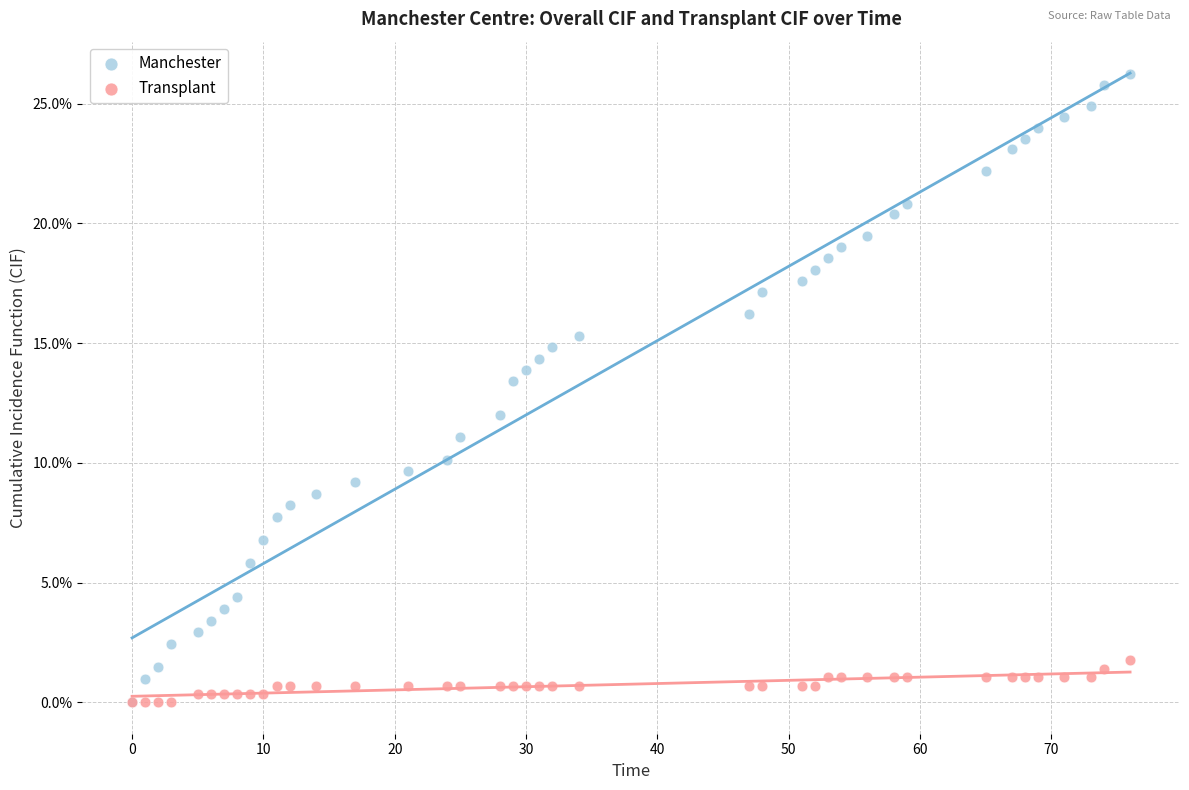

Which series has the widest spread of Y values?

Manchester